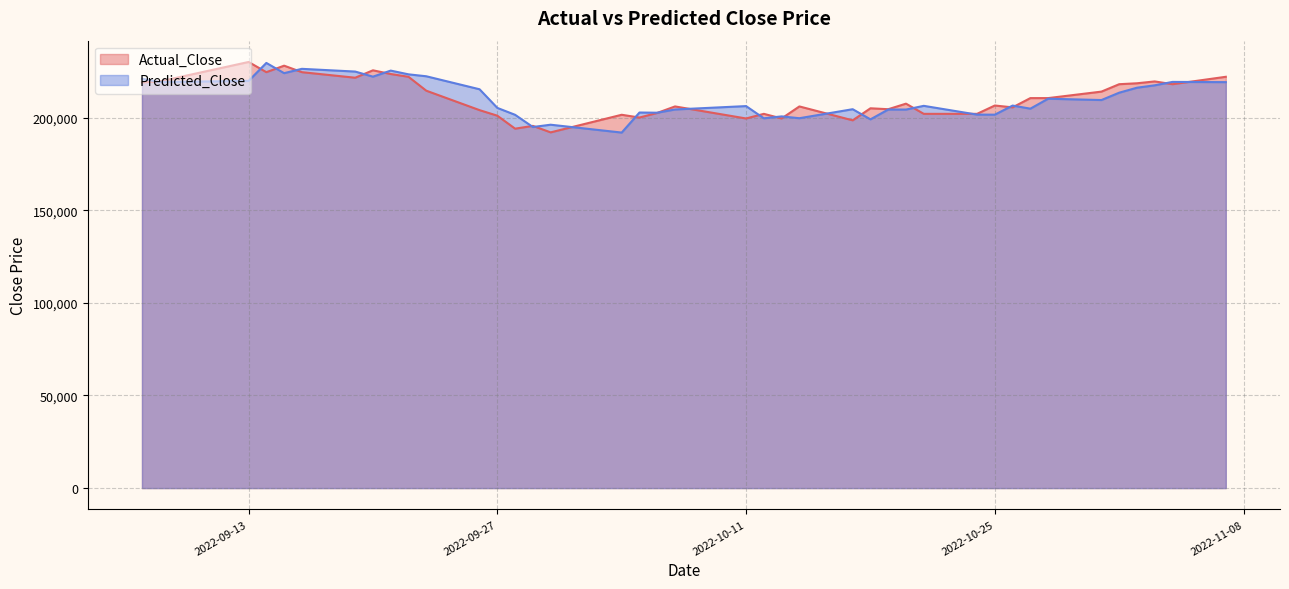

The value of Predicted_Close at 2022-09-23 is 222283.8. True or false?

True